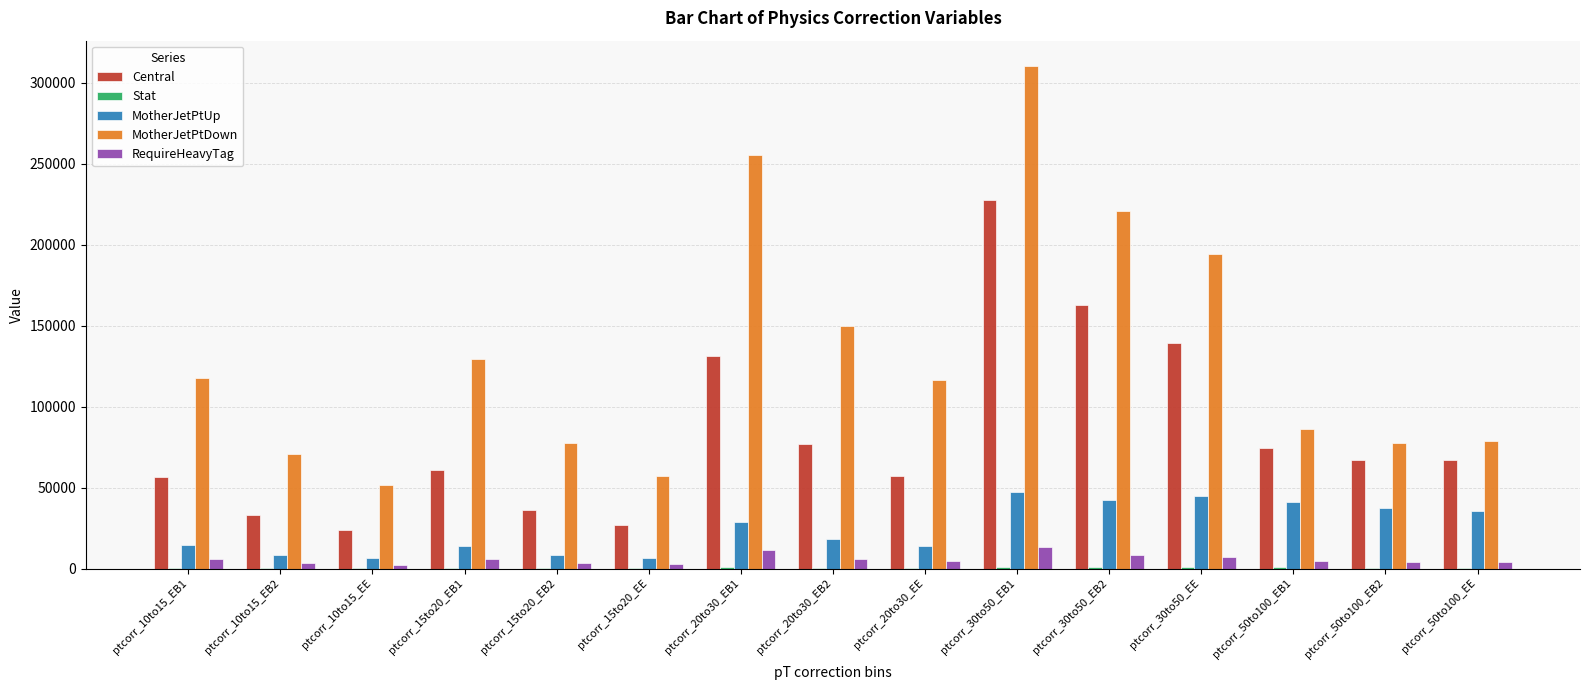

What is the greatest value displayed?

310529.8